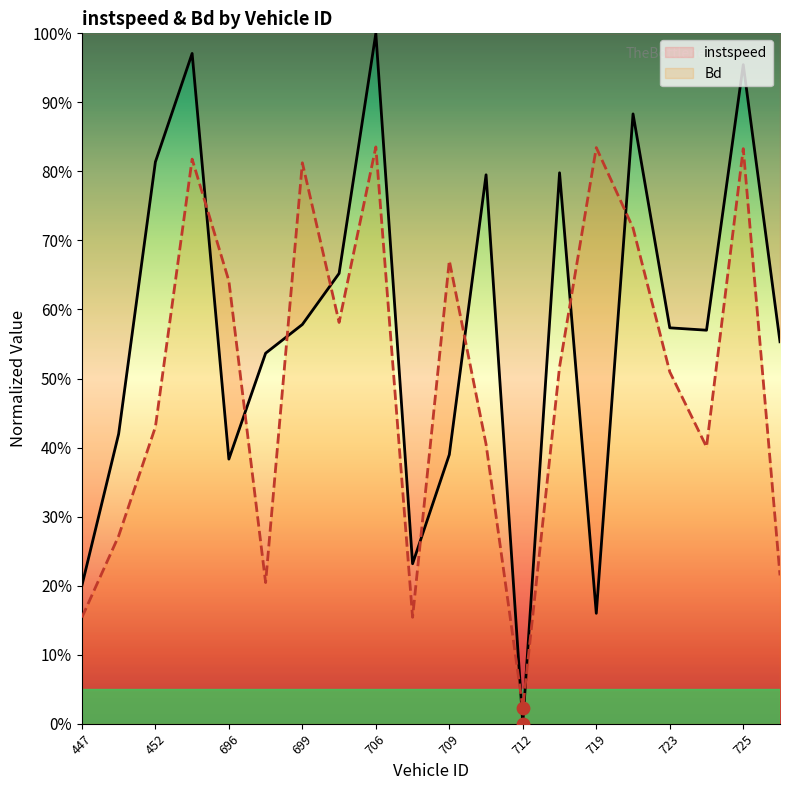

Which series contains the lowest Y value?

instspeed